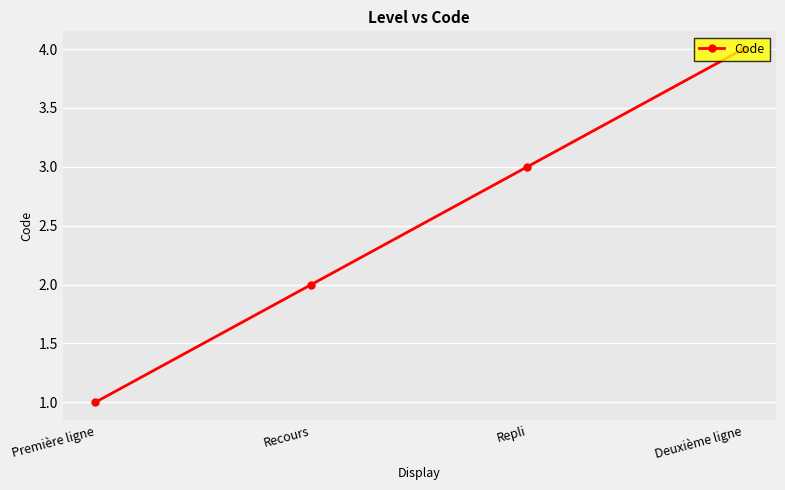

True or false: the data shows 2 at Recours.

True